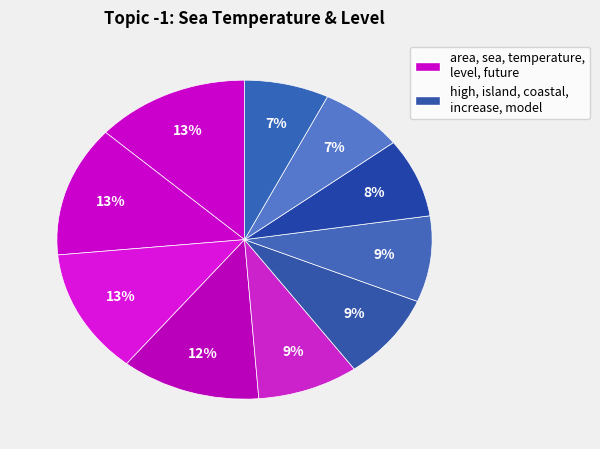

Count the number of slices in the pie.

10